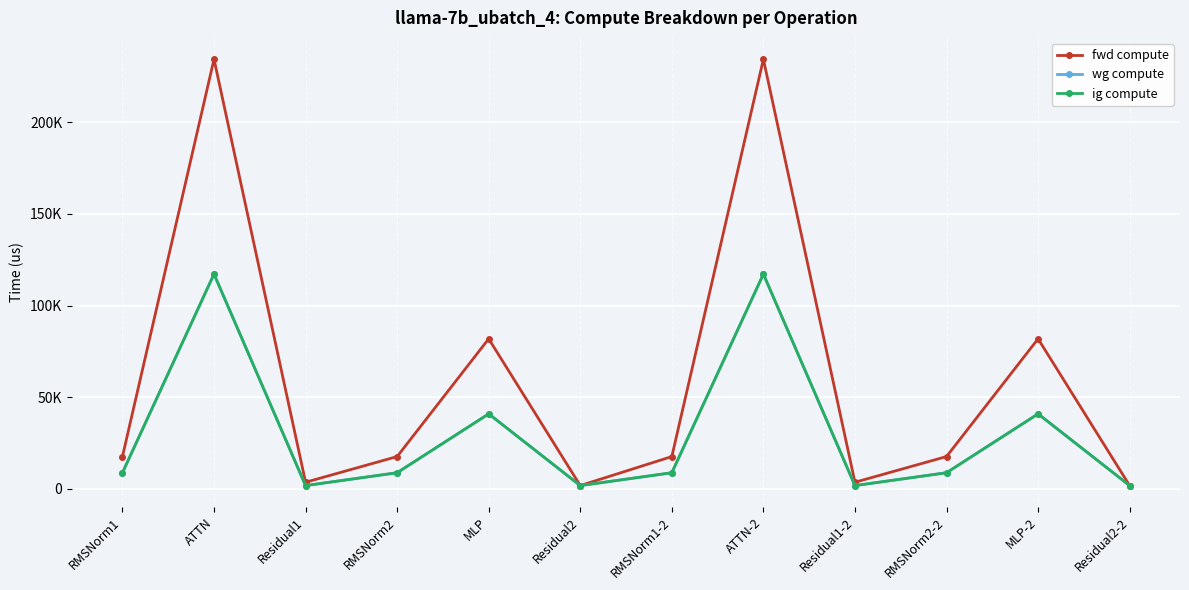

What is the value of the ig compute point at the 7th from the left?

8828.0